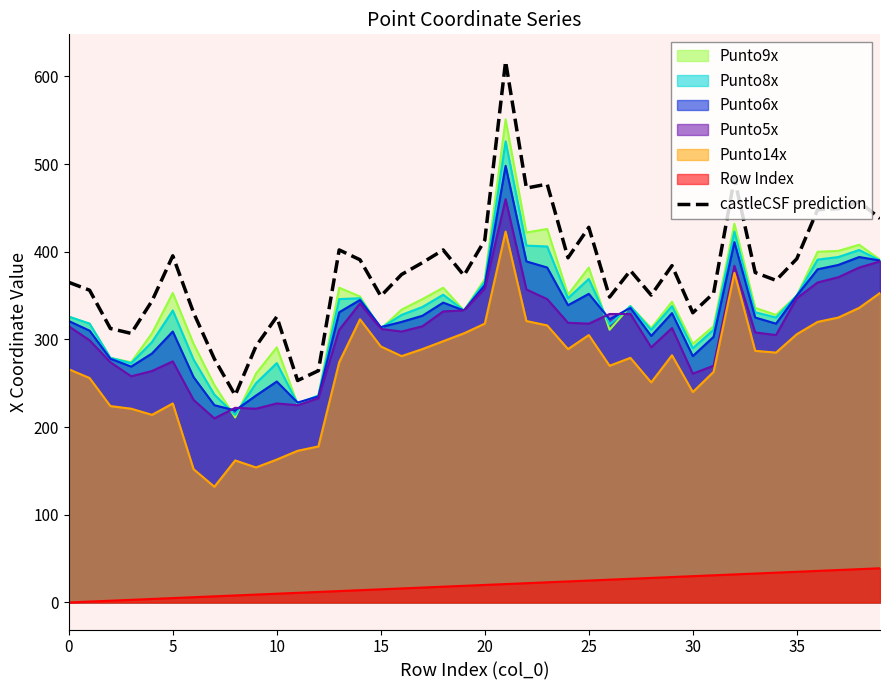

Where is the data nearest to the value 426?

25